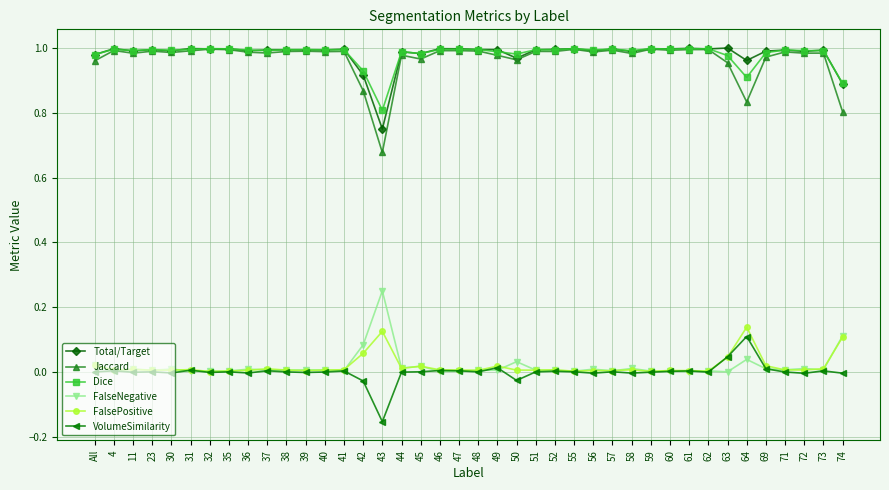

The FalsePositive series shows 0.0 at 62. True or false?

True